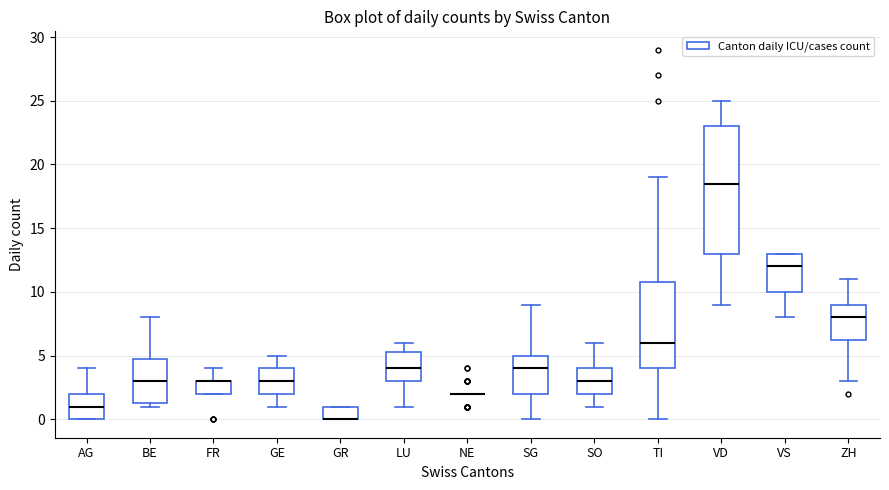

Reading left to right, transcribe this box plot: for each box, give where its median line is, the range the box spans, and where its two whiskers end, as read against the y-axis. The values are not printed on the chart, so give them approximately, as read against the axis.

AG: median 1.0, box 0.0 to 2.0, whiskers 0.0 to 4.0
BE: median 3.0, box 1.5 to 5.0, whiskers 1.0 to 8.0
FR: median 3.0 (drawn on the box's upper edge), box 2.0 to 3.0, whiskers 2.0 to 4.0
GE: median 3.0, box 2.0 to 4.0, whiskers 1.0 to 5.0
GR: median 0.0 (drawn on the box's lower edge), box 0.0 to 1.0, whiskers 0.0 to 1.0
LU: median 4.0, box 3.0 to 5.5, whiskers 1.0 to 6.0
NE: box collapsed to a line at 2.0, whiskers 2.0 to 2.0
SG: median 4.0, box 2.0 to 5.0, whiskers 0.0 to 9.0
SO: median 3.0, box 2.0 to 4.0, whiskers 1.0 to 6.0
TI: median 6.0, box 4.0 to 11.0, whiskers 0.0 to 19.0
VD: median 18.5, box 13.0 to 23.0, whiskers 9.0 to 25.0
VS: median 12.0, box 10.0 to 13.0, whiskers 8.0 to 13.0
ZH: median 8.0, box 6.5 to 9.0, whiskers 3.0 to 11.0